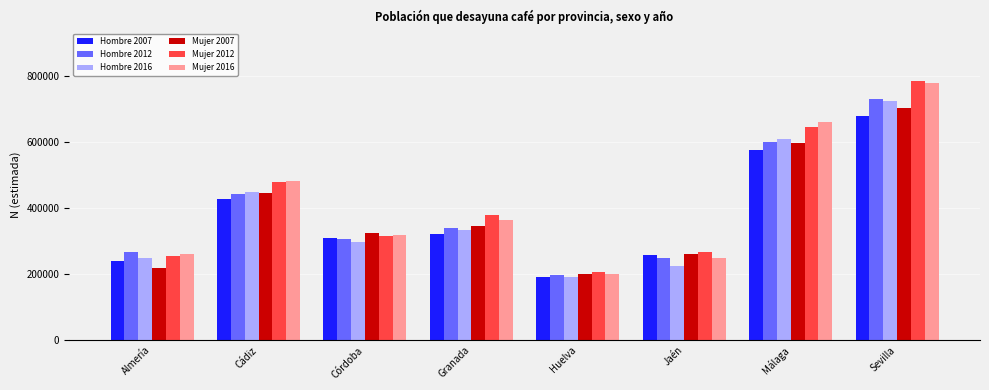

What is the minimum value shown in the chart?

189944